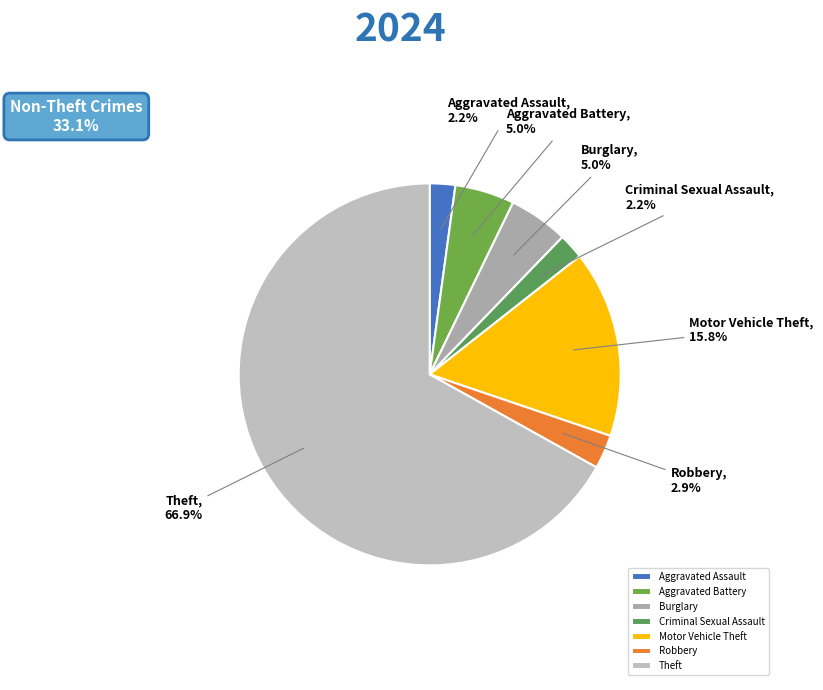

To the nearest percent, what percentage of the pie is Aggravated Assault?

2%